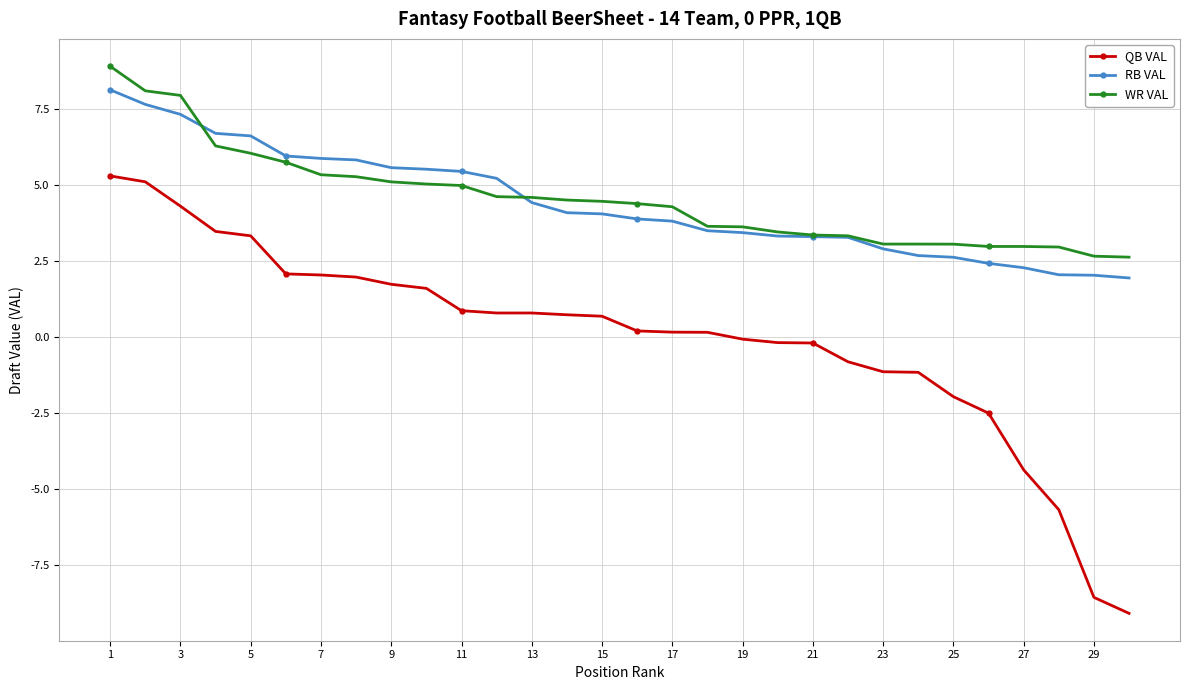

How many categories are shown in the chart?

30